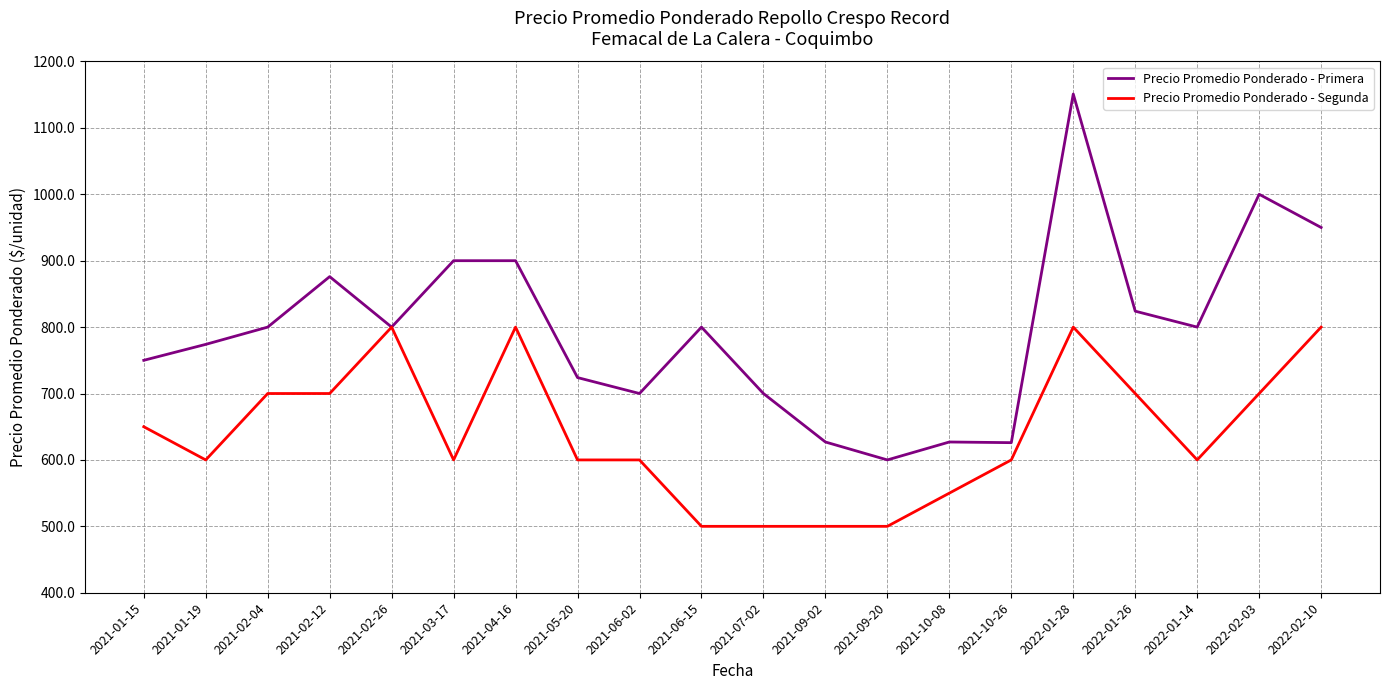

How many Precio Promedio Ponderado - Segunda values are between 600 and 700?

11